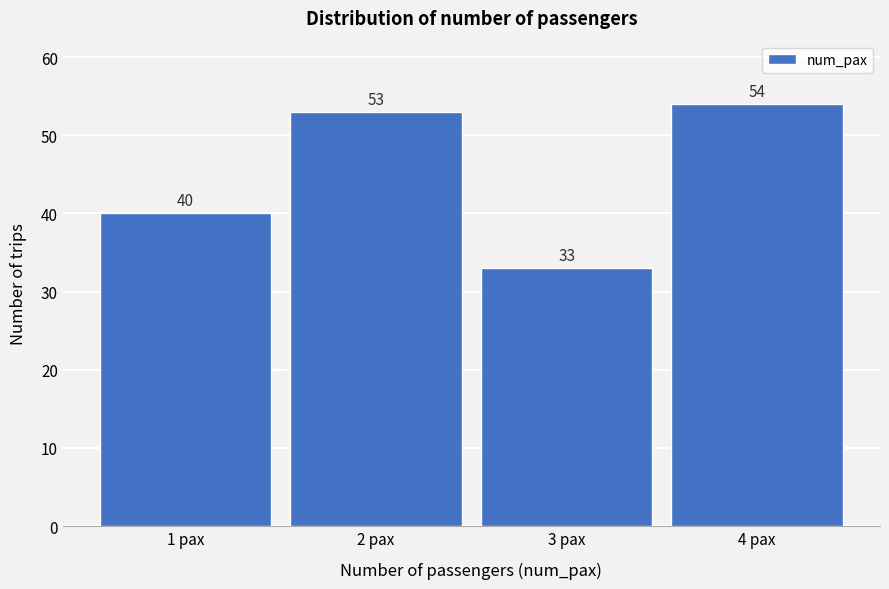

Reading right to left, extract all data points from this chart.

54	33	53	40